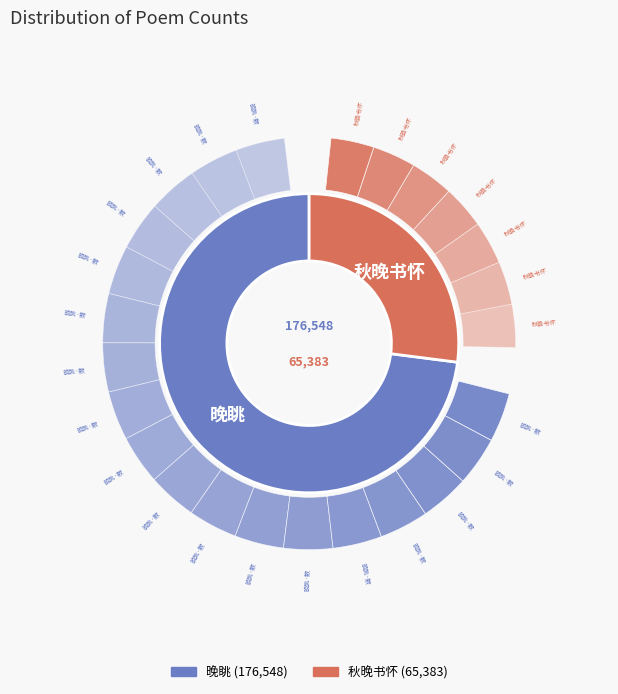

Count the number of slices in the pie.

2